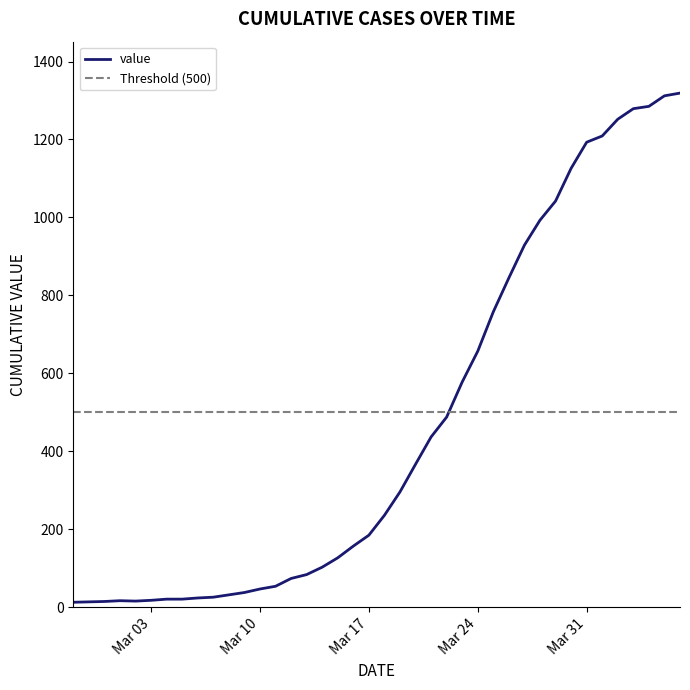

How many values are below 236?

20